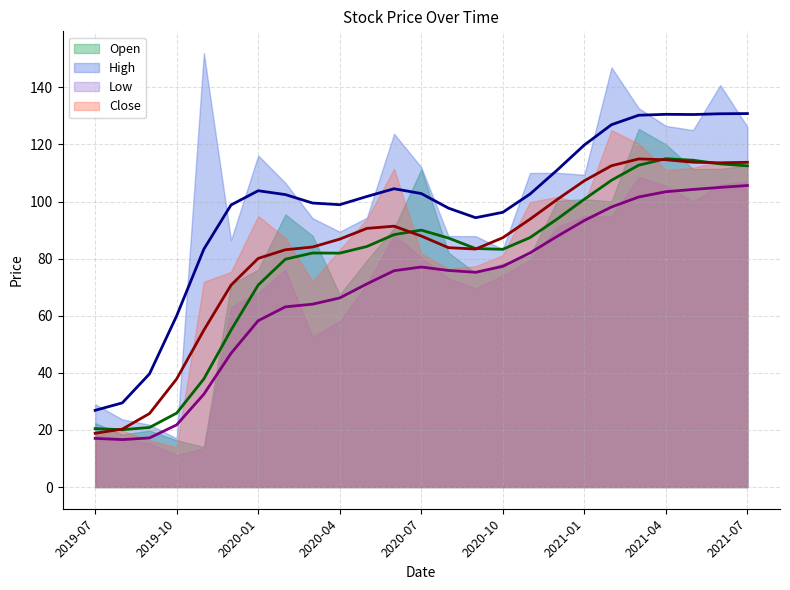

What is the total value across all series at 2019-11?

251.4